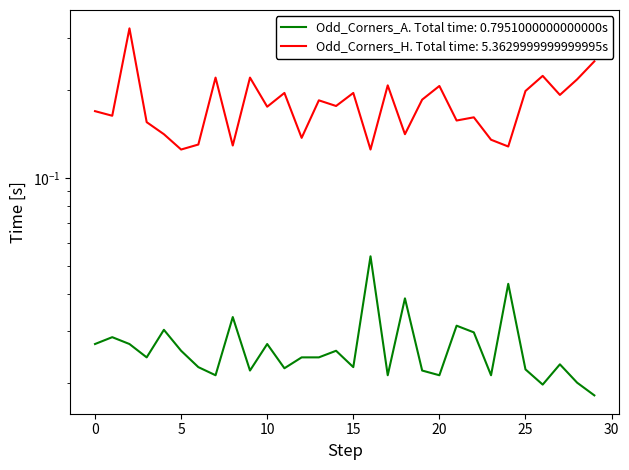

Is this an area chart (filled region under the line)?

No